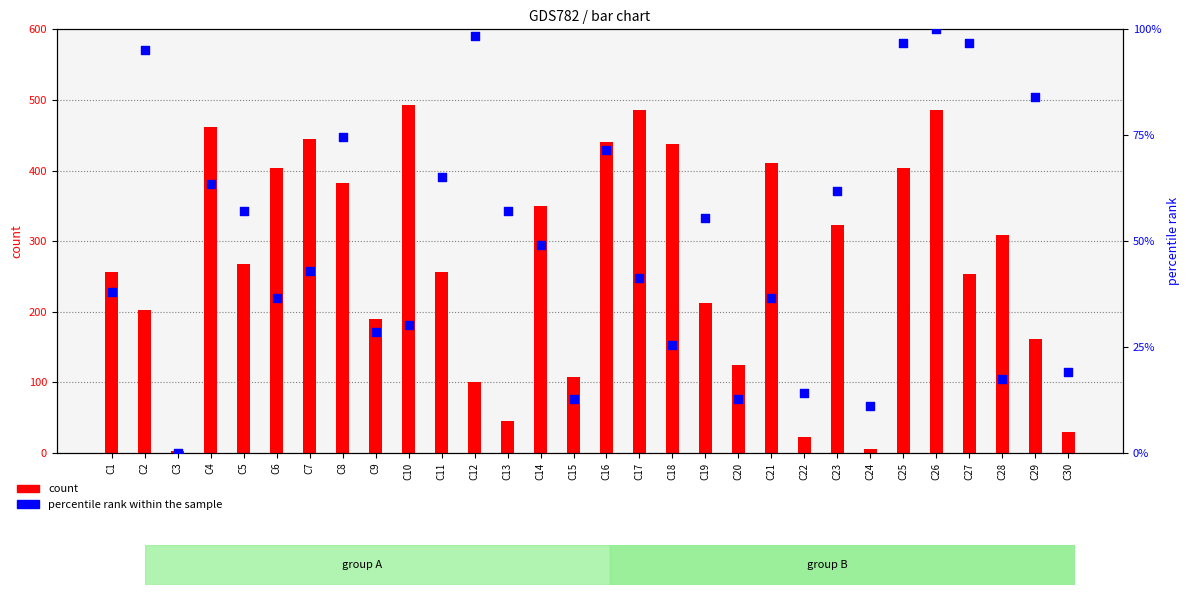

Which series contains the highest Y value?

count